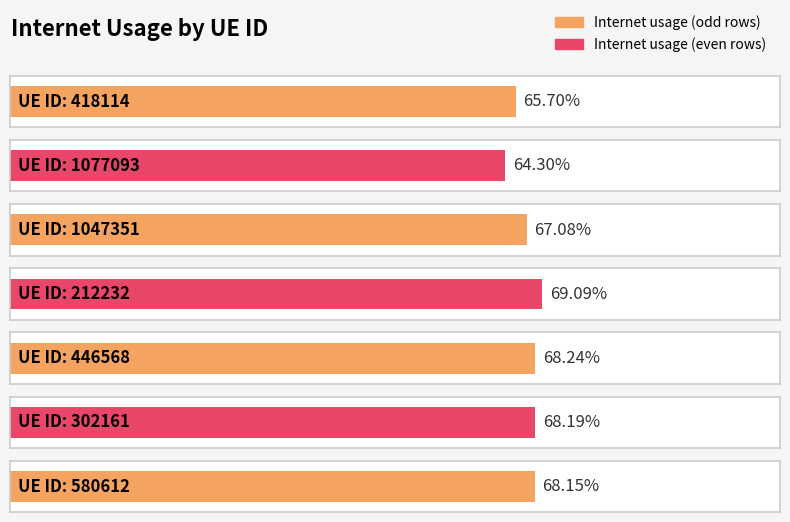

What is the greatest value displayed?

0.7